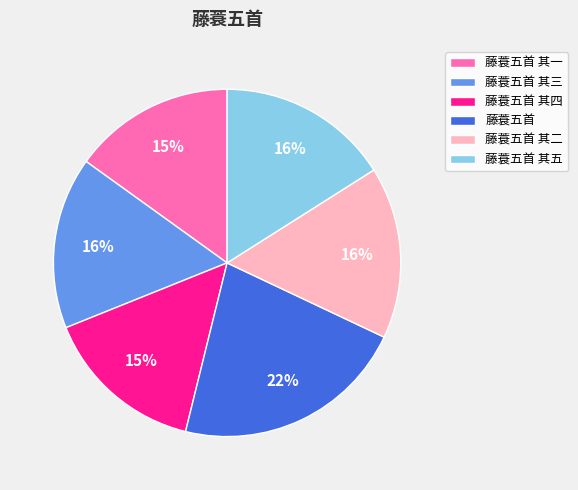

How many slices are in this pie chart?

6